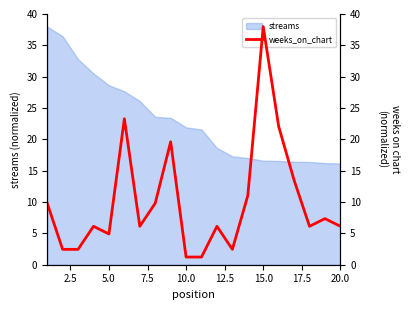

True or false: streams has a value of 30.7 at 10.0.

False